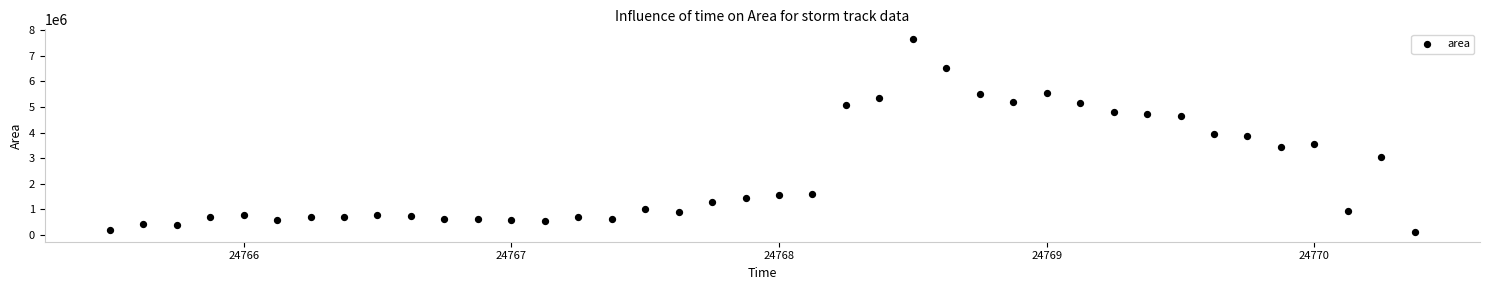

What is the range of Y values (max minus min)?

7544375